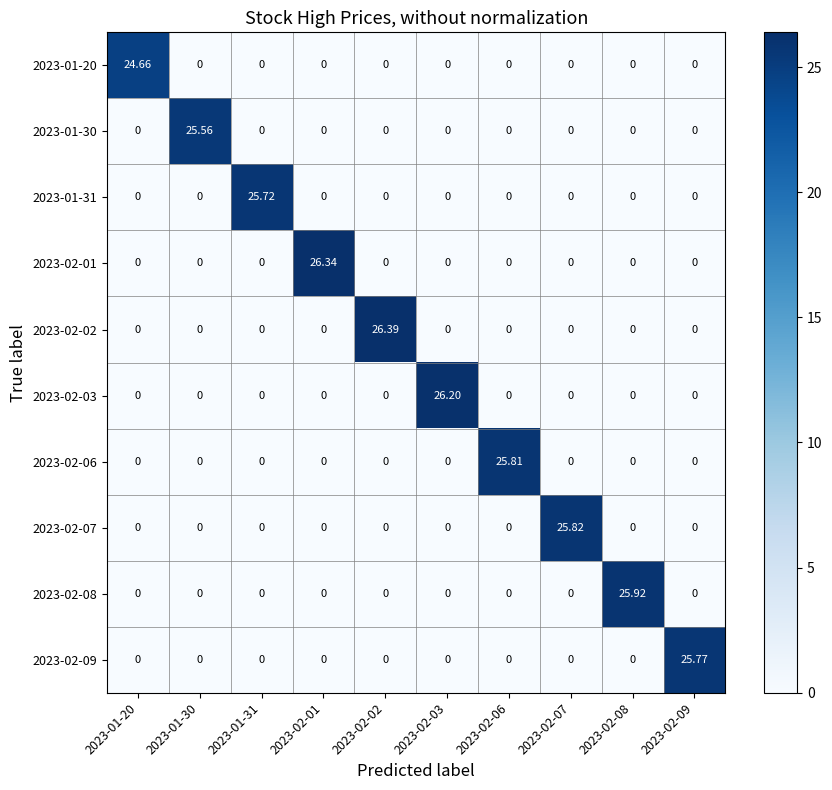

Between 2023-02-01 and 2023-02-02, which series saw the biggest shift?

2023-02-02